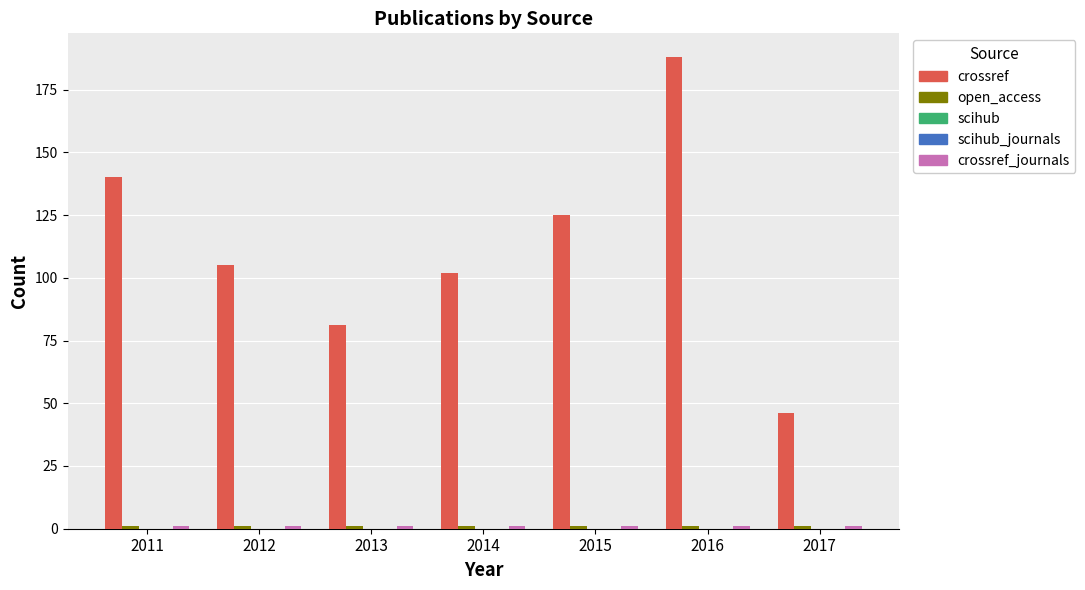

Are the bars horizontal?

No